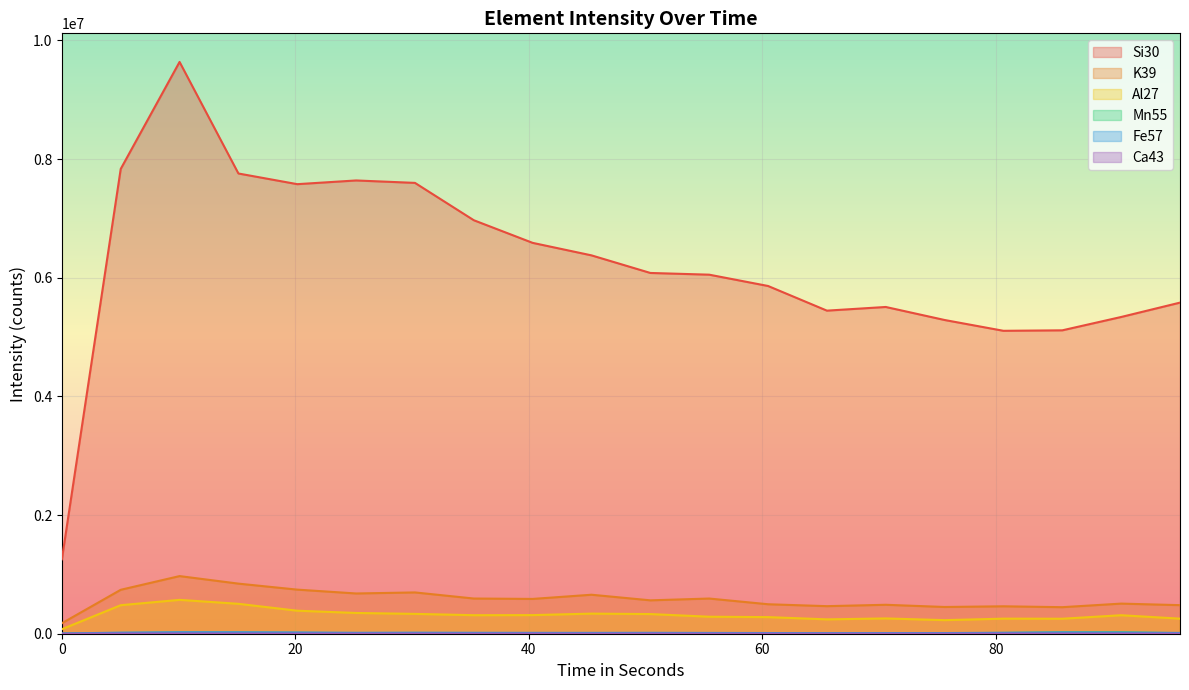

True or false: Al27 and Fe57 intersect in this chart.

False